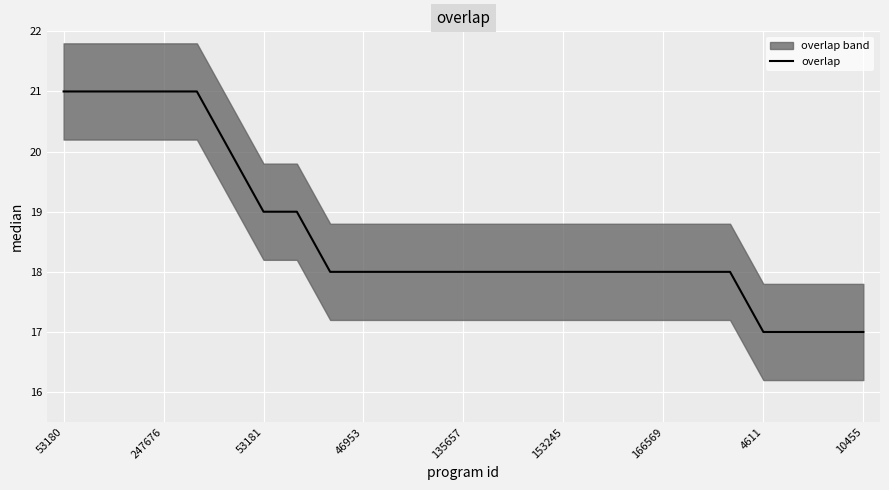

The overlap series shows 29 at 4611. True or false?

False